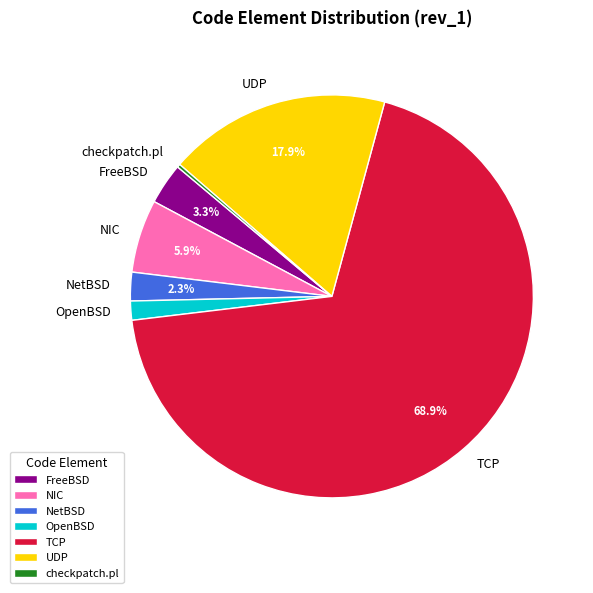

Approximately how many times larger is the value at OpenBSD compared to NetBSD?

0.7